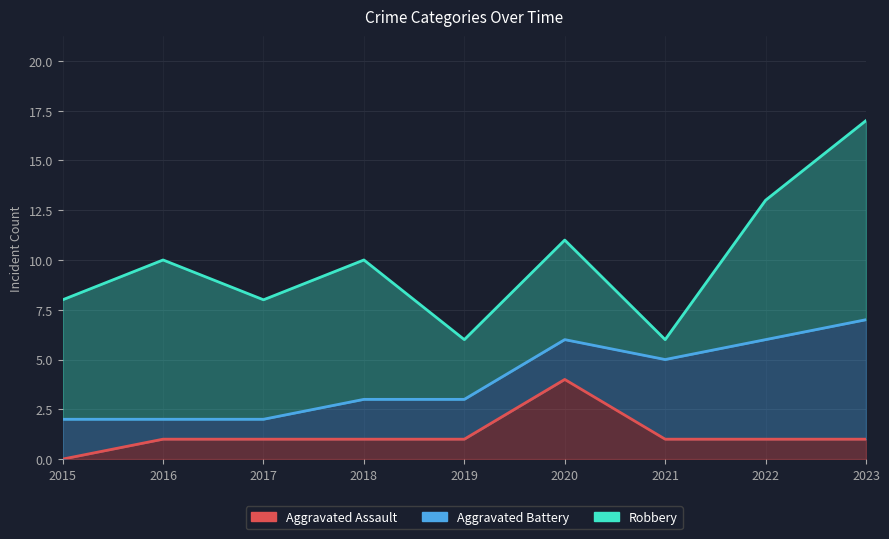

What is the maximum value shown in the chart?

10